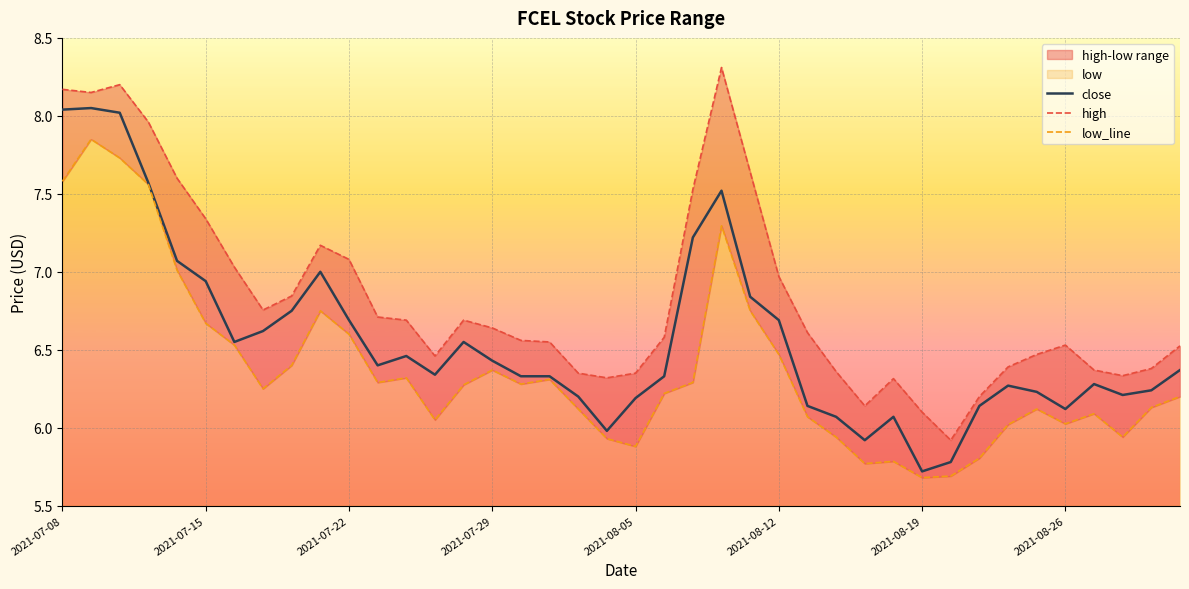

What is the average value of the high series?

6.8